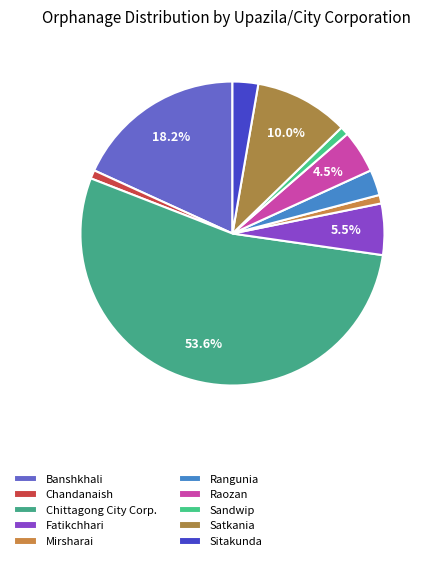

What portion of the pie excludes Sandwip?

99.1%